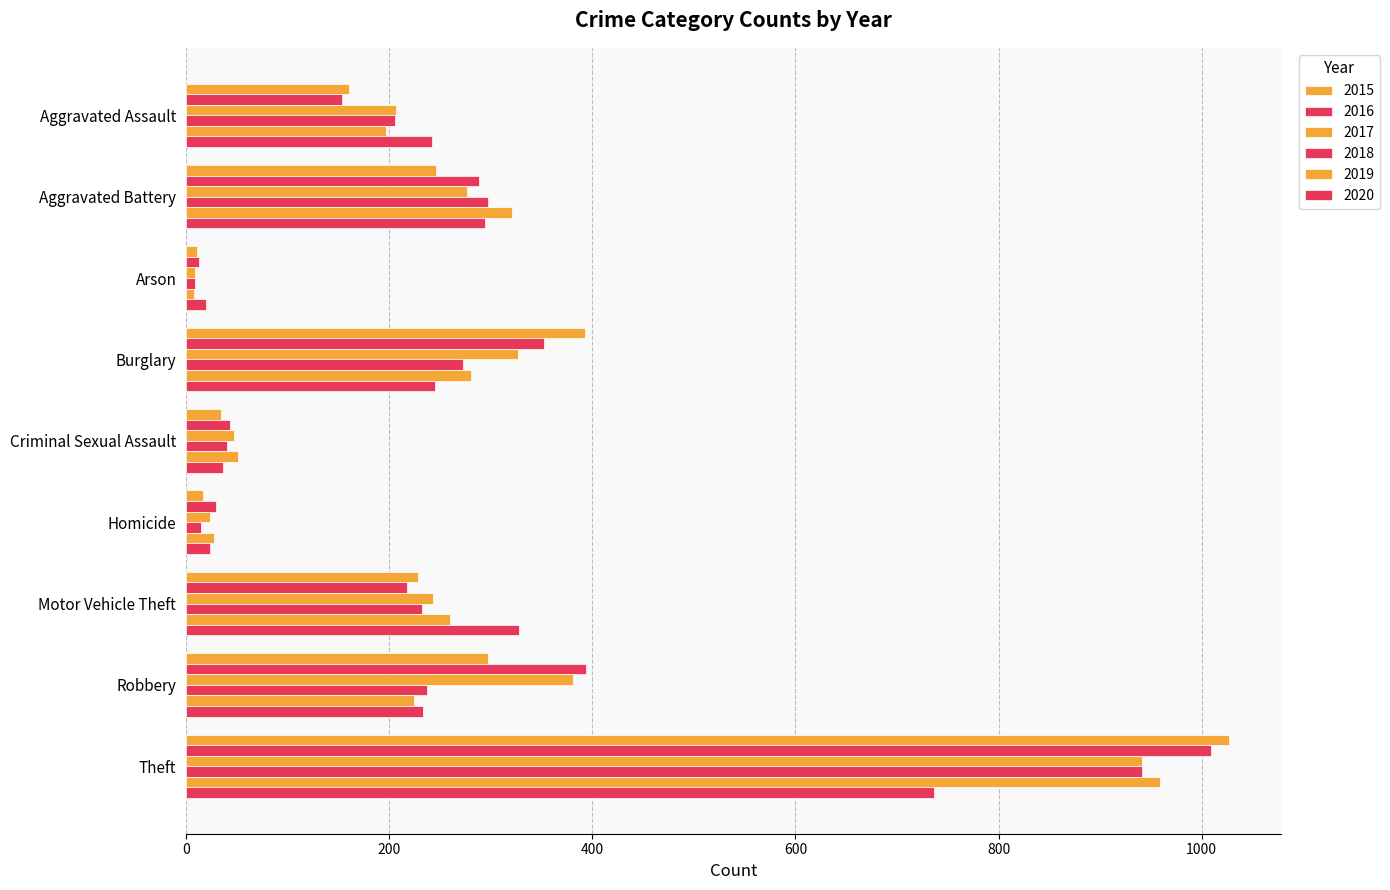

Which series has the largest total across all categories?

2016